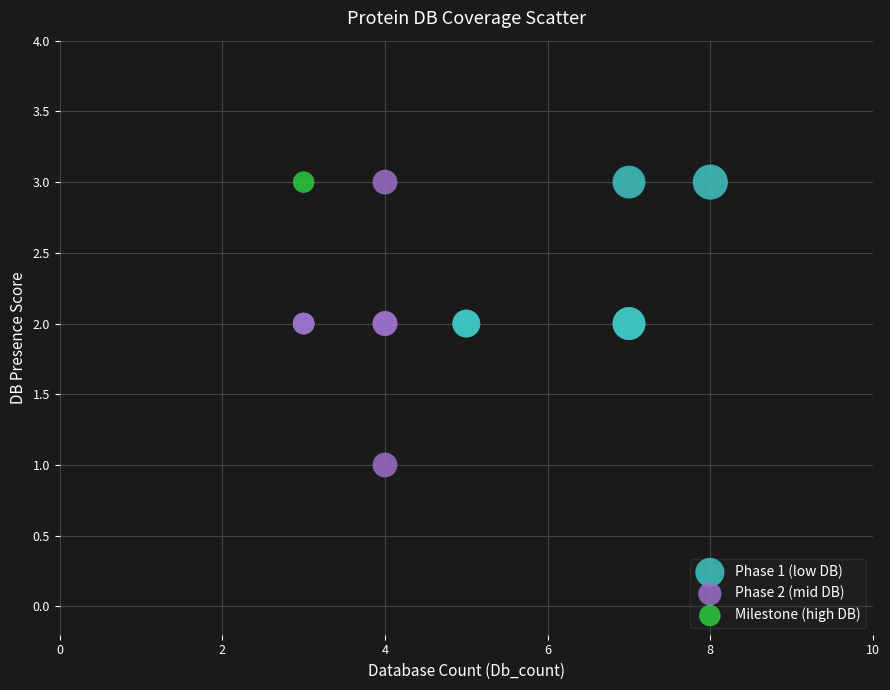

What are all the series names shown in the legend?

Phase 1 (low DB), Phase 2 (mid DB), Milestone (high DB)